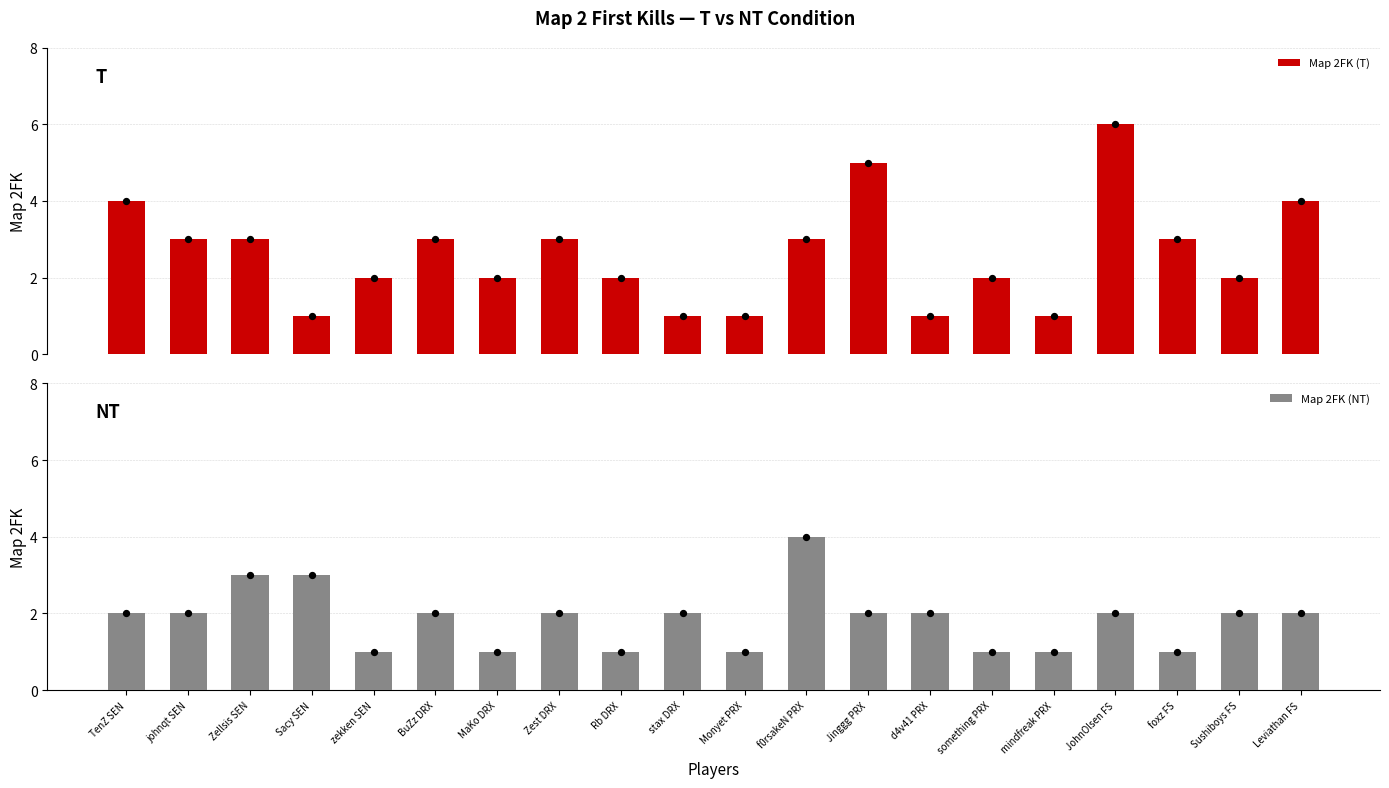

What is the total value across all series at JohnOlsen FS?

8